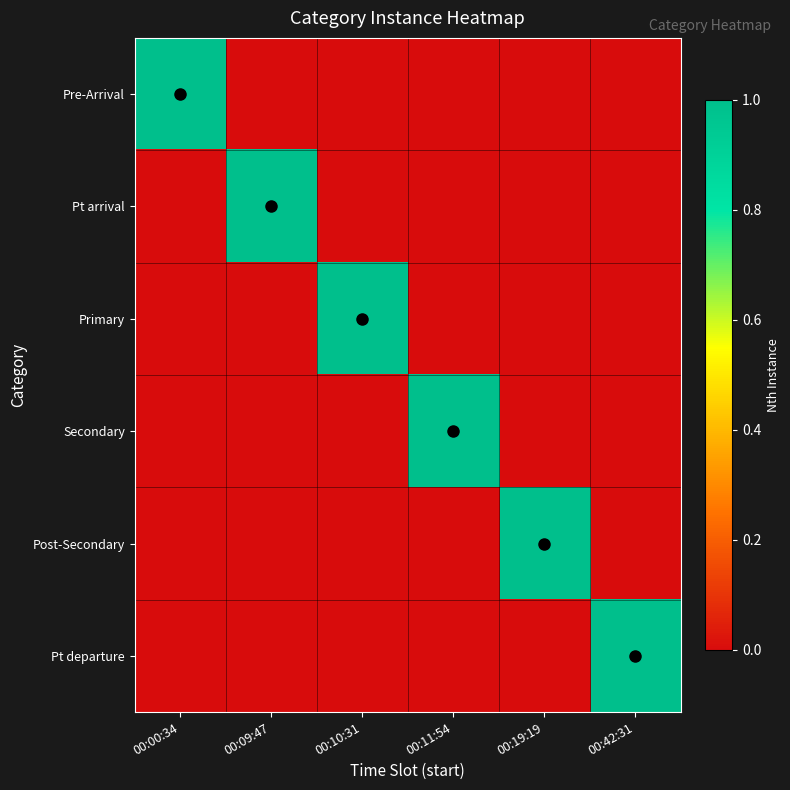

Reading left to right, extract all data points from this chart.

Pre-Arrival: 00:00:34=1	00:09:47=0	00:10:31=0	00:11:54=0	00:19:19=0	00:42:31=0
Pt arrival: 00:00:34=0	00:09:47=1	00:10:31=0	00:11:54=0	00:19:19=0	00:42:31=0
Primary: 00:00:34=0	00:09:47=0	00:10:31=1	00:11:54=0	00:19:19=0	00:42:31=0
Secondary: 00:00:34=0	00:09:47=0	00:10:31=0	00:11:54=1	00:19:19=0	00:42:31=0
Post-Secondary: 00:00:34=0	00:09:47=0	00:10:31=0	00:11:54=0	00:19:19=1	00:42:31=0
Pt departure: 00:00:34=0	00:09:47=0	00:10:31=0	00:11:54=0	00:19:19=0	00:42:31=1